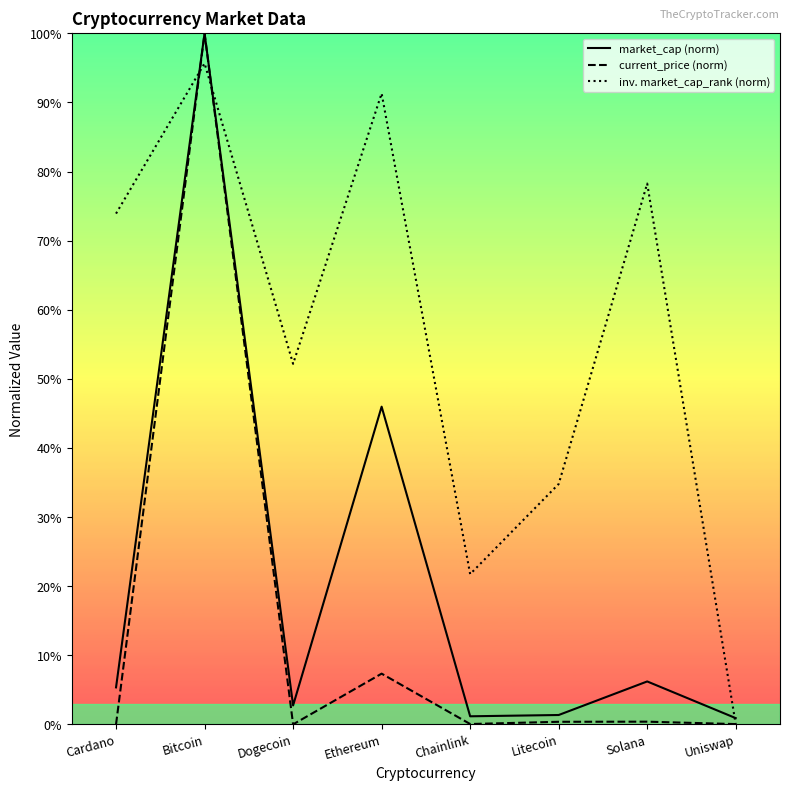

Where is the first local maximum for market_cap?

Bitcoin